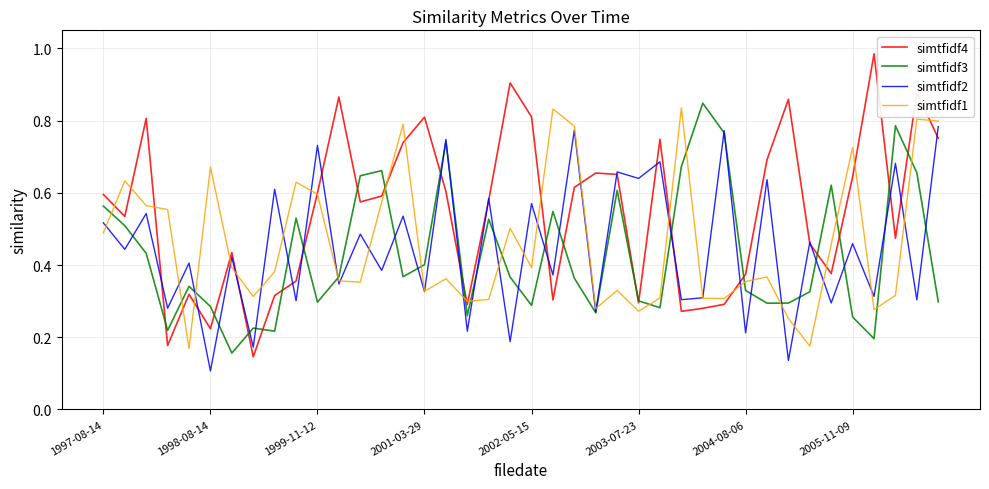

Which series has the largest total across all categories?

simtfidf4